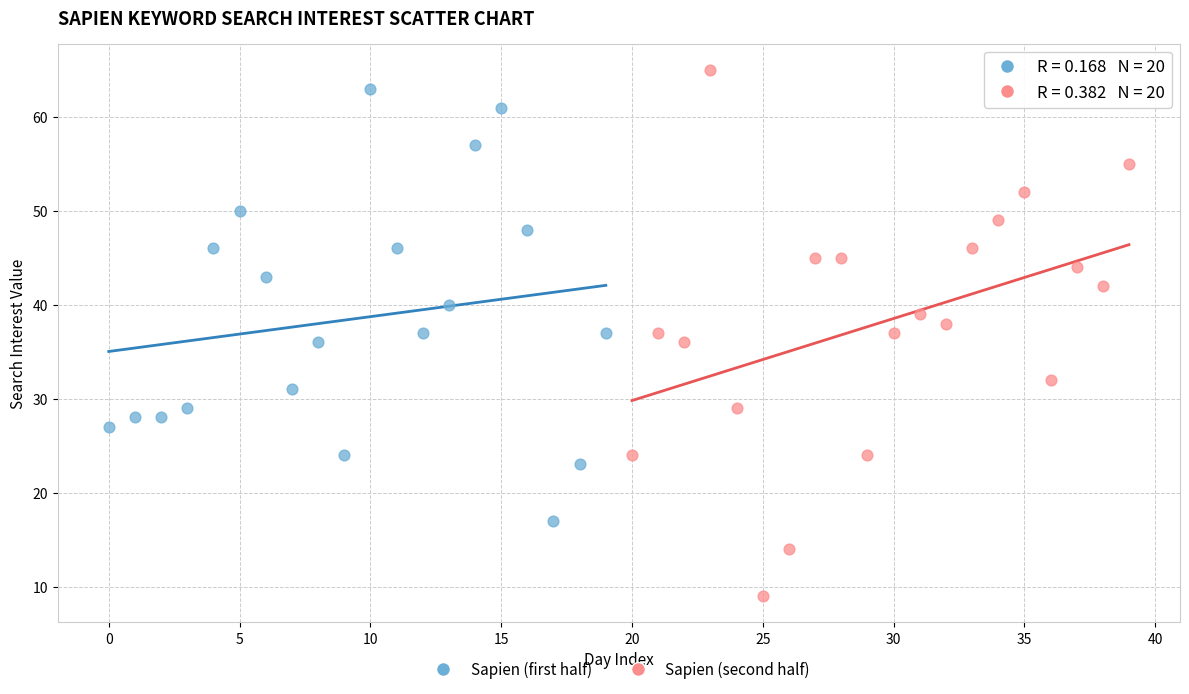

Which series contains the lowest Y value?

Sapien (second half)